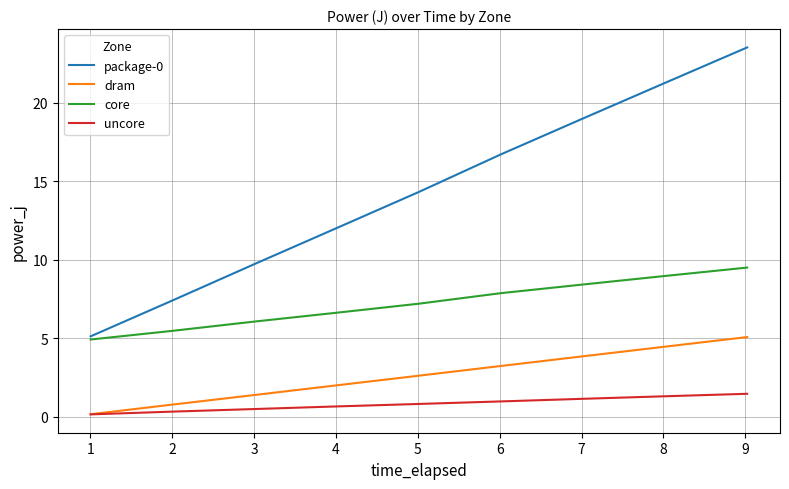

Reading left to right, extract all data points from this chart.

package-0: 5.1	7.4	9.7	12.0	14.3	16.7	19.0	21.3	23.5
dram: 0.2	0.8	1.4	2.0	2.6	3.2	3.9	4.5	5.1
core: 4.9	5.5	6.1	6.6	7.2	7.9	8.4	9.0	9.5
uncore: 0.2	0.3	0.5	0.7	0.8	1.0	1.2	1.3	1.5